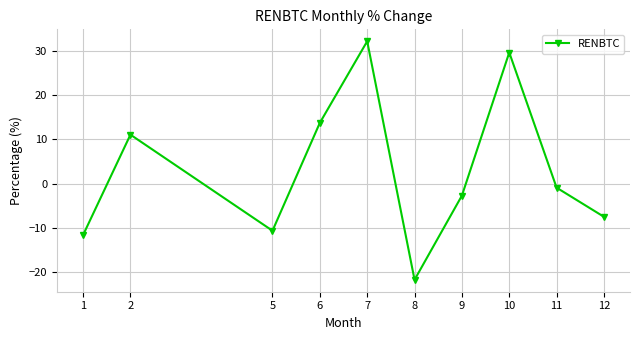

What is the average value?

3.2